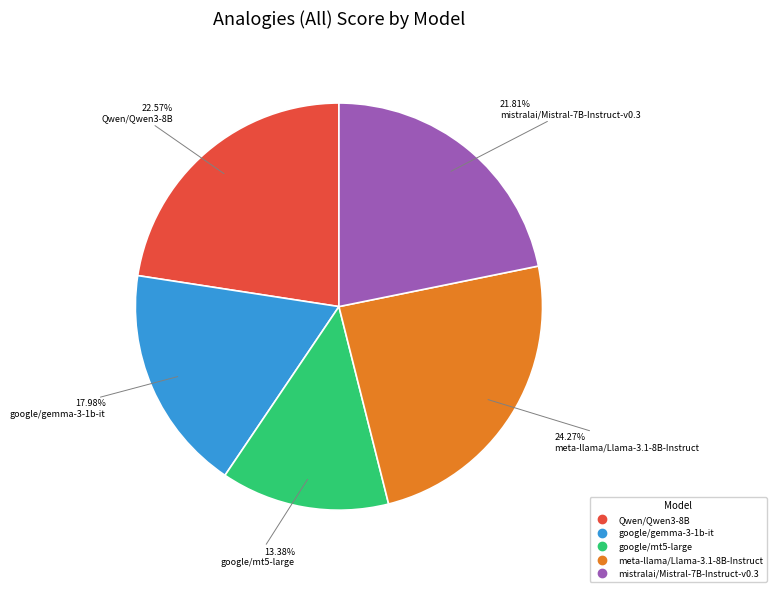

To the nearest percent, what is the difference between the mistralai/Mistral-7B-Instruct-v0.3 and google/mt5-large slice percentages?

8%